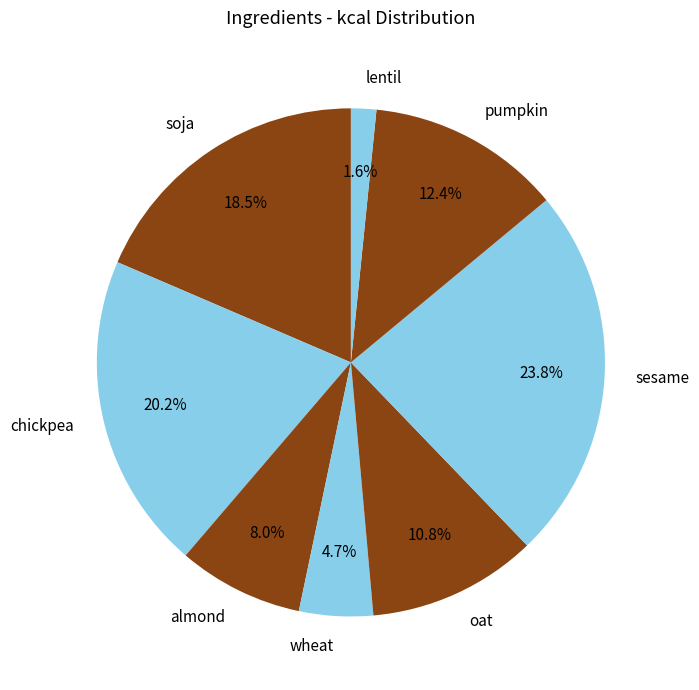

Is chickpea the majority of the pie?

No